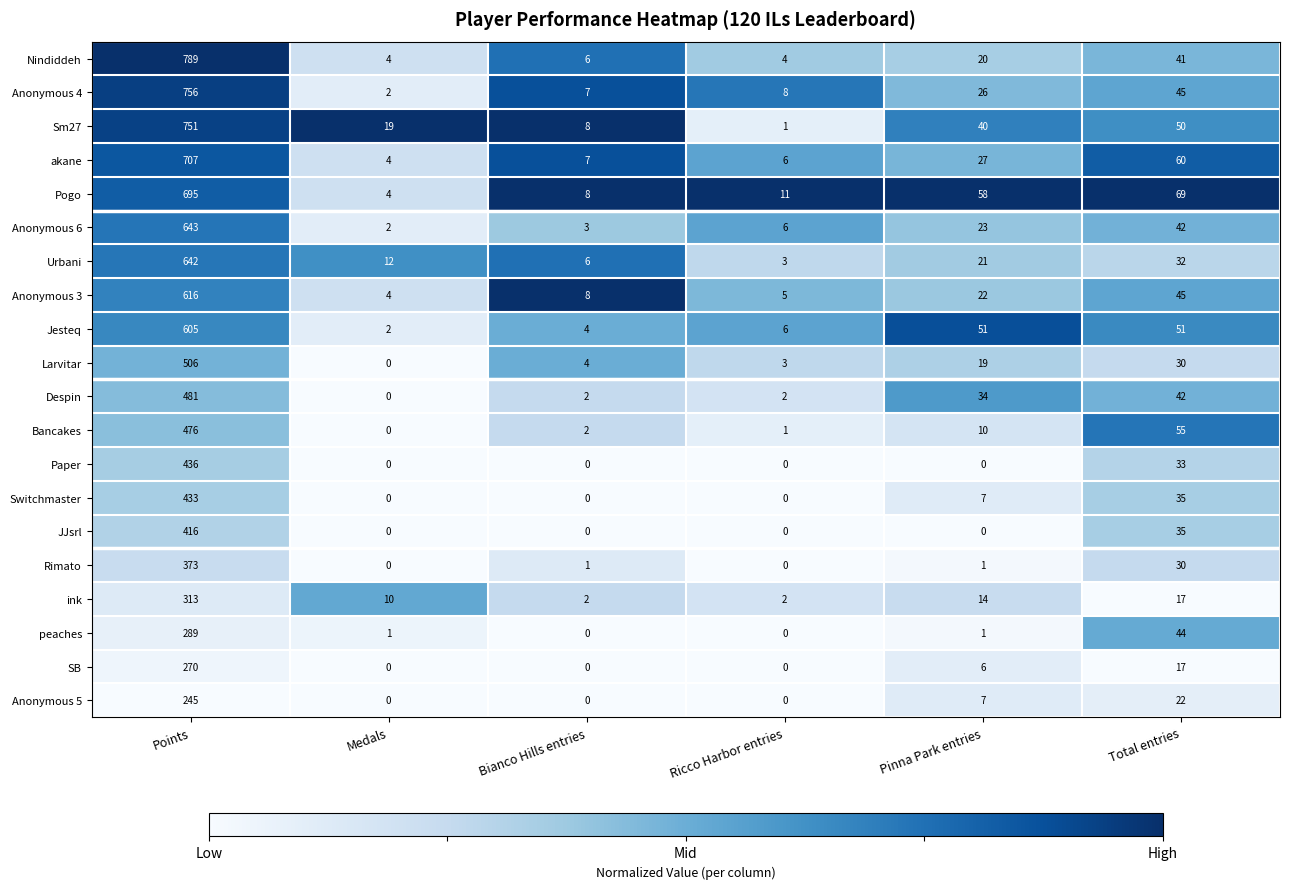

What is the spread (max minus min) of values at Ricco Harbor entries?

11